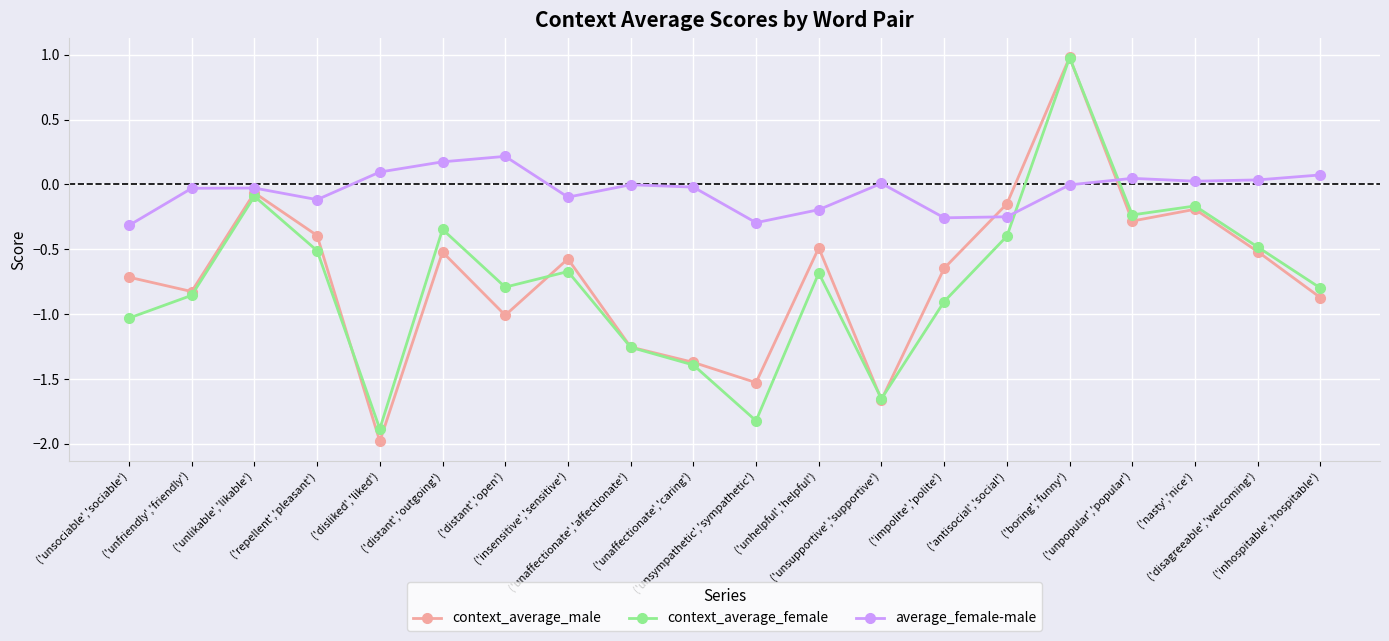

Is the value of context_average_male at ('boring','funny') greater than the value of average_female-male at ('unaffectionate','caring')?

Yes